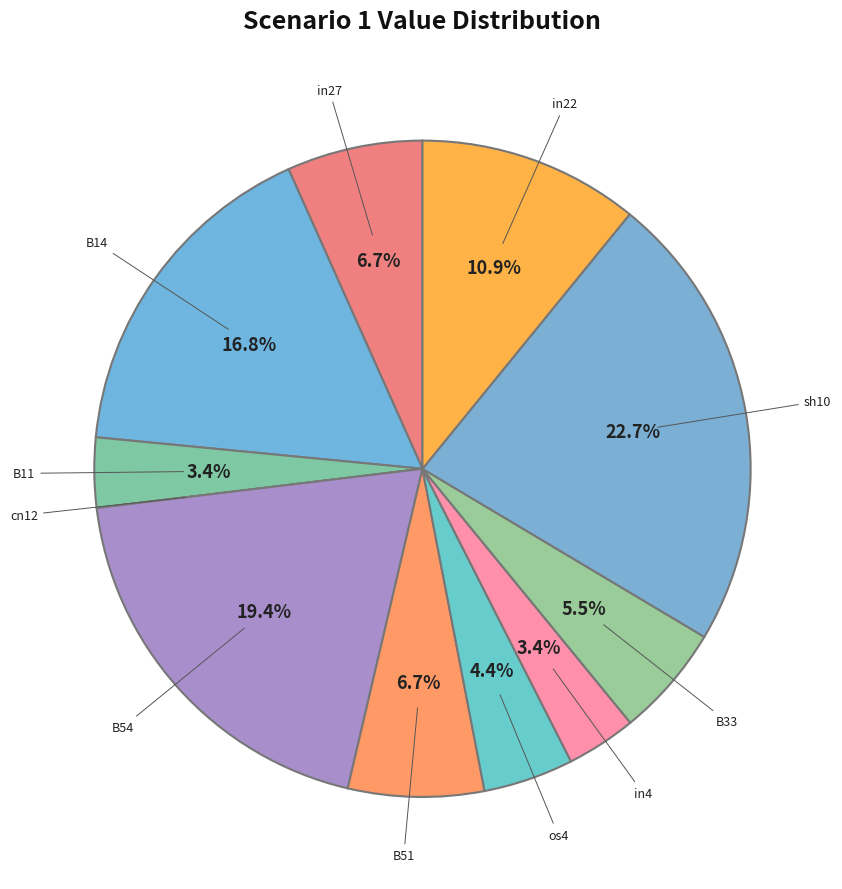

How many slices are in this pie chart?

11